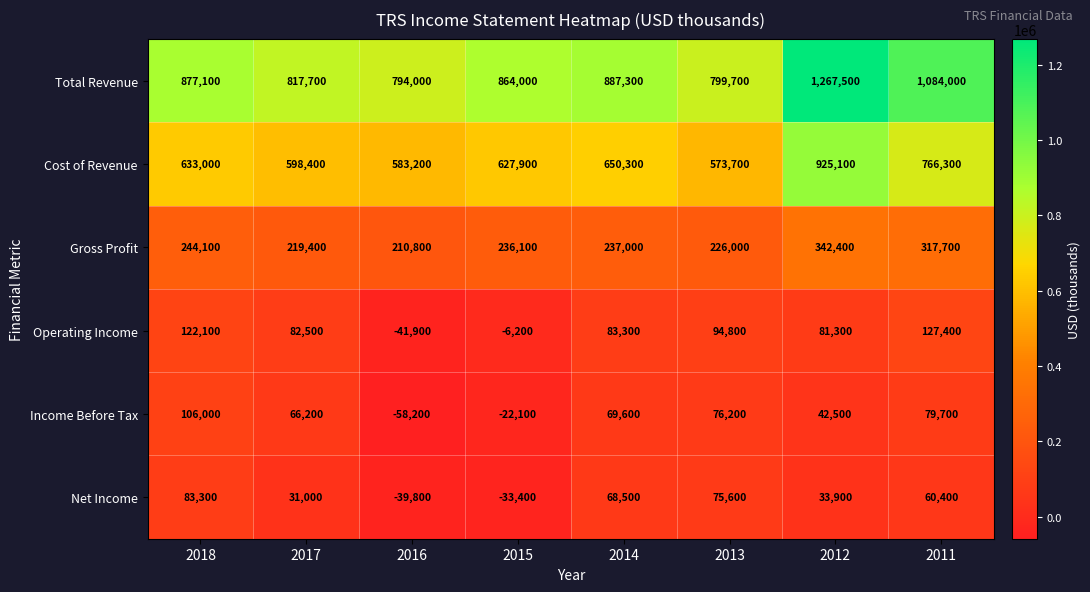

Which series has the largest total across all categories?

Total Revenue